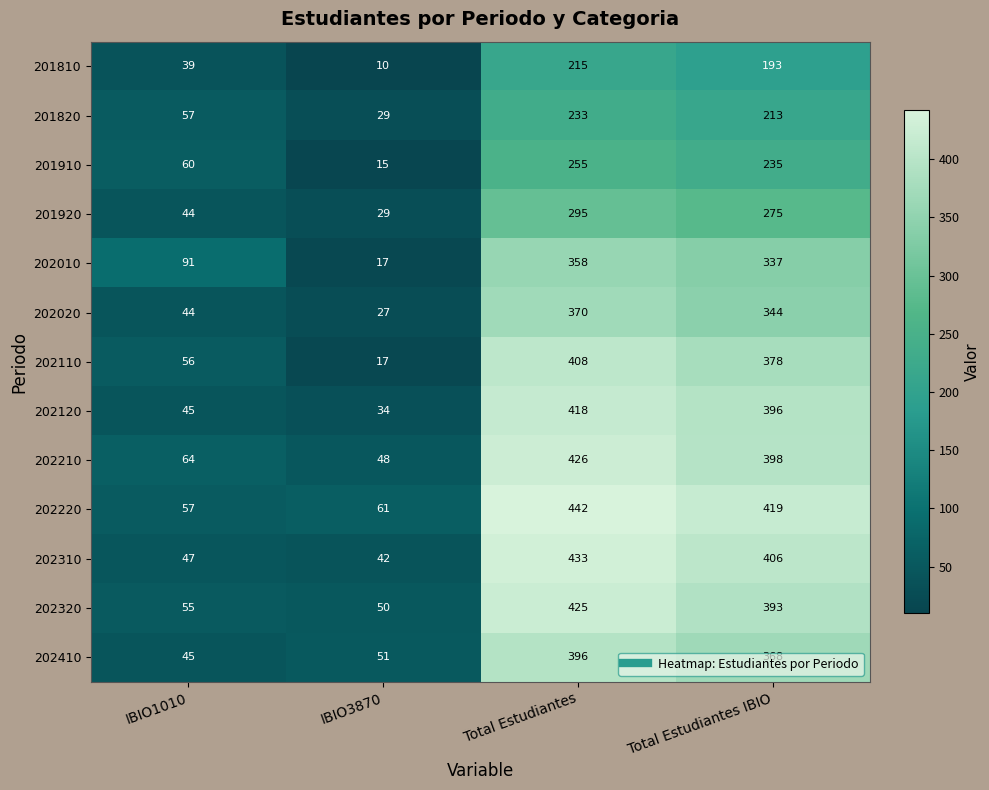

Is it true that 201910 equals 255 at Total Estudiantes?

True